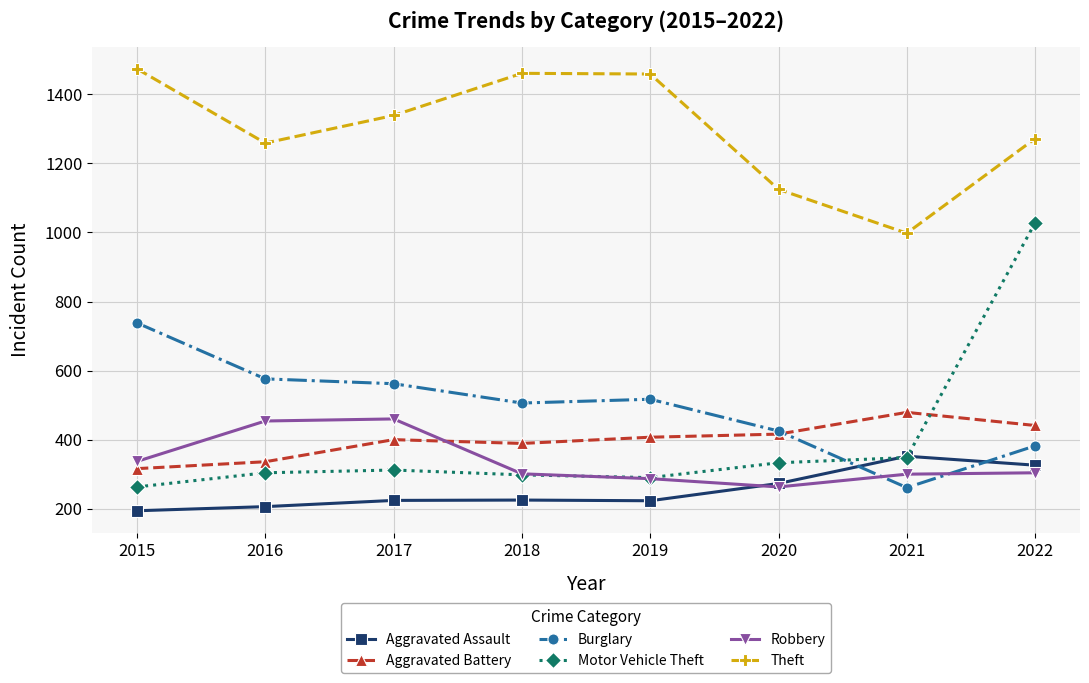

Which series has the largest range (max minus min)?

Motor Vehicle Theft